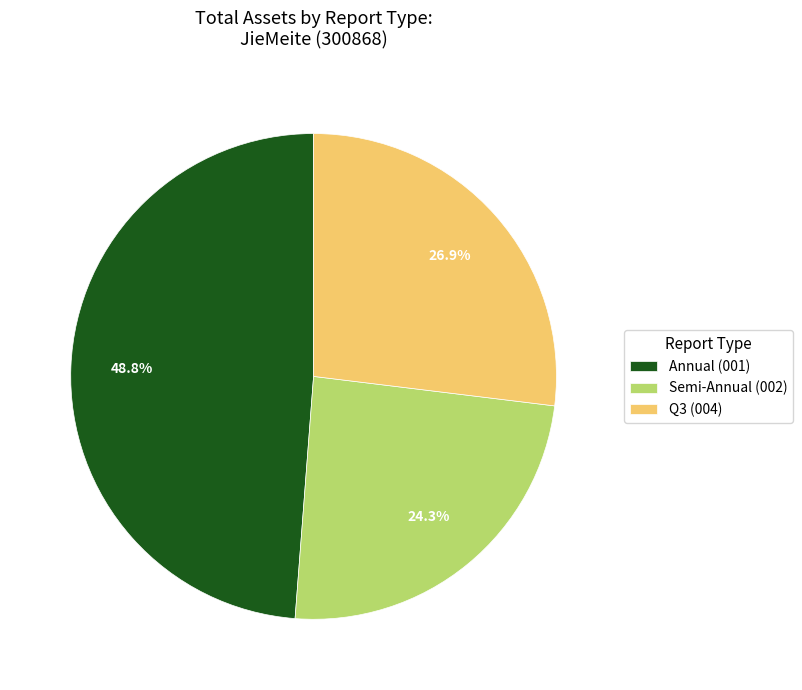

To the nearest percent, what is the average slice percentage?

33%